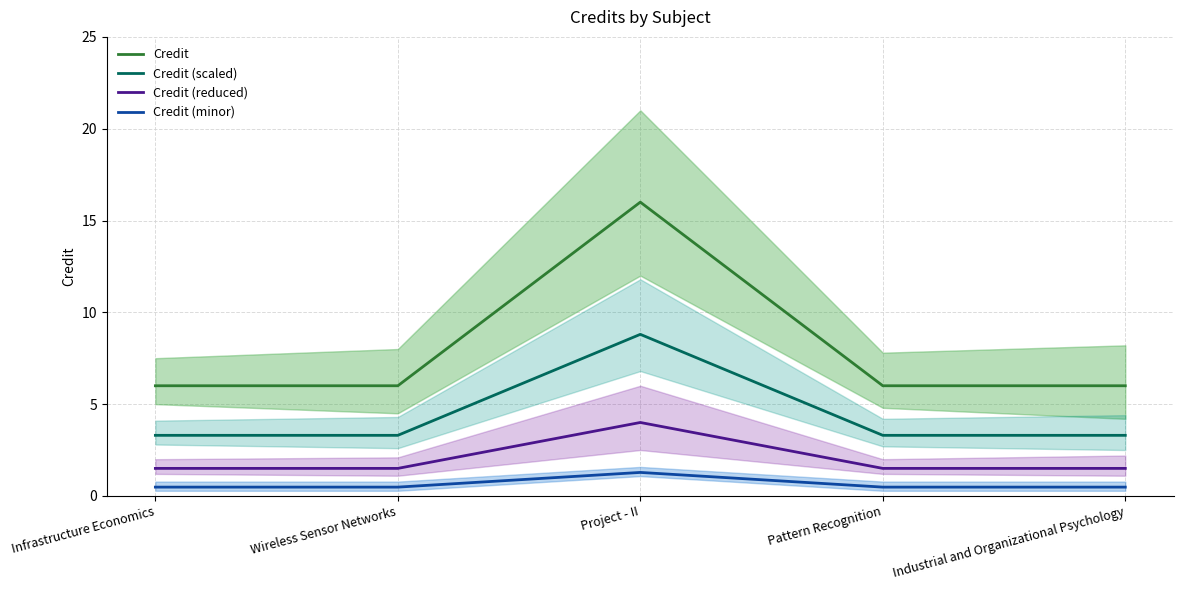

What is the smallest value displayed?

0.5